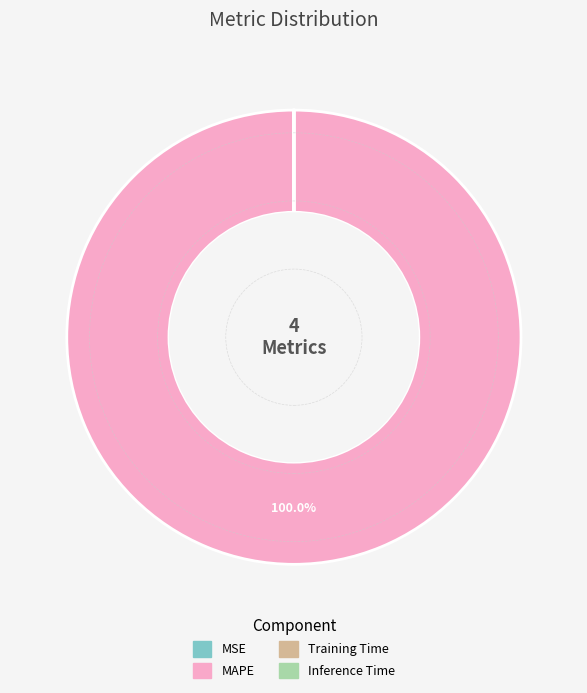

Is there a majority slice in this chart?

Yes